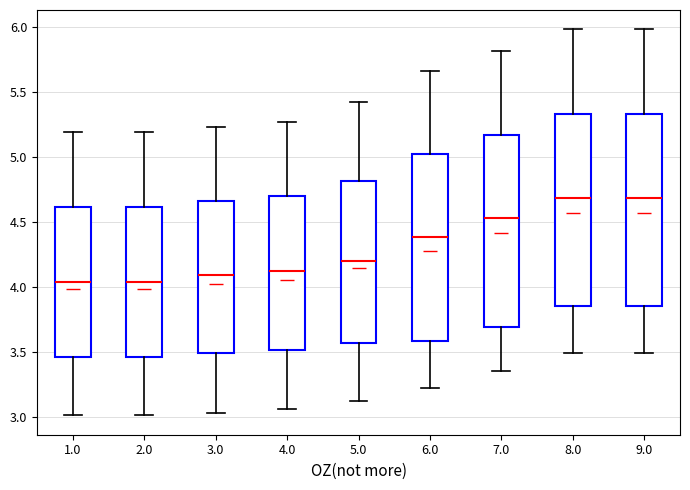

Reading left to right, read every box against the y-axis: the position of its median line, the range the box covers, and the ends of its whiskers. The values are not printed on the chart, so give them approximately, as read against the axis.

1.0: median 4.05, box 3.45 to 4.60, whiskers 3.00 to 5.20
2.0: median 4.05, box 3.45 to 4.60, whiskers 3.00 to 5.20
3.0: median 4.10, box 3.50 to 4.65, whiskers 3.05 to 5.25
4.0: median 4.10, box 3.50 to 4.70, whiskers 3.05 to 5.25
5.0: median 4.20, box 3.55 to 4.80, whiskers 3.10 to 5.40
6.0: median 4.40, box 3.60 to 5.00, whiskers 3.20 to 5.65
7.0: median 4.55, box 3.70 to 5.15, whiskers 3.35 to 5.80
8.0: median 4.70, box 3.85 to 5.35, whiskers 3.50 to 6.00
9.0: median 4.70, box 3.85 to 5.35, whiskers 3.50 to 6.00